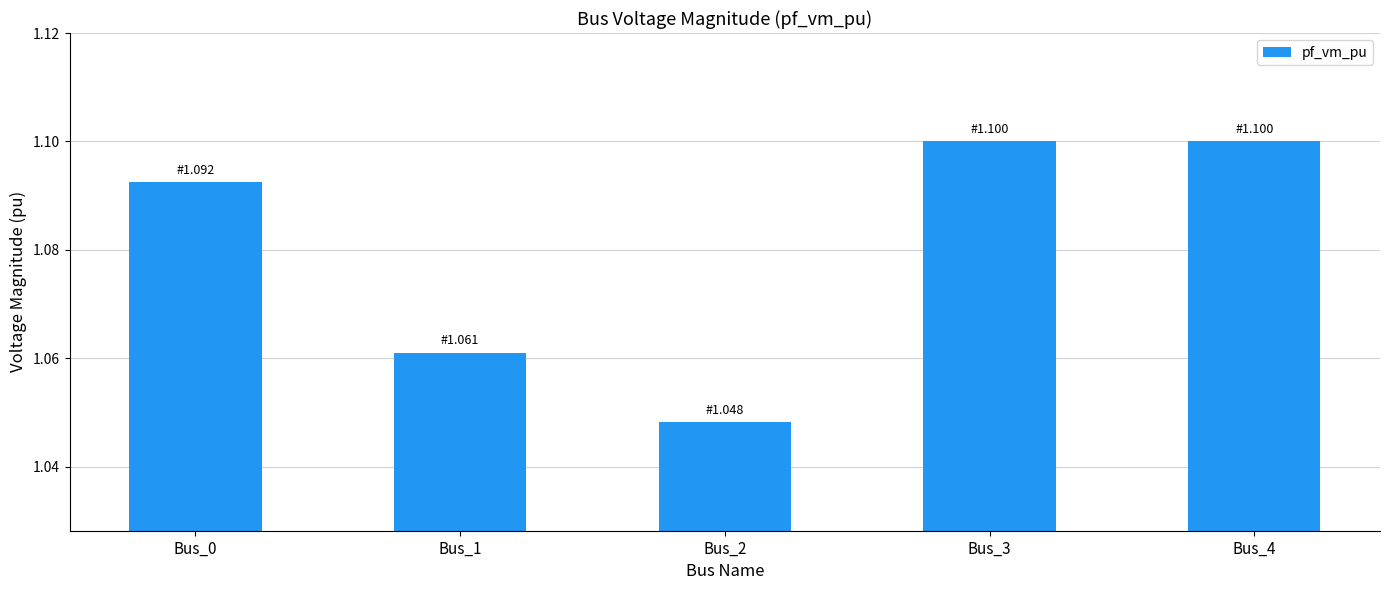

How many categories are shown in the chart?

5